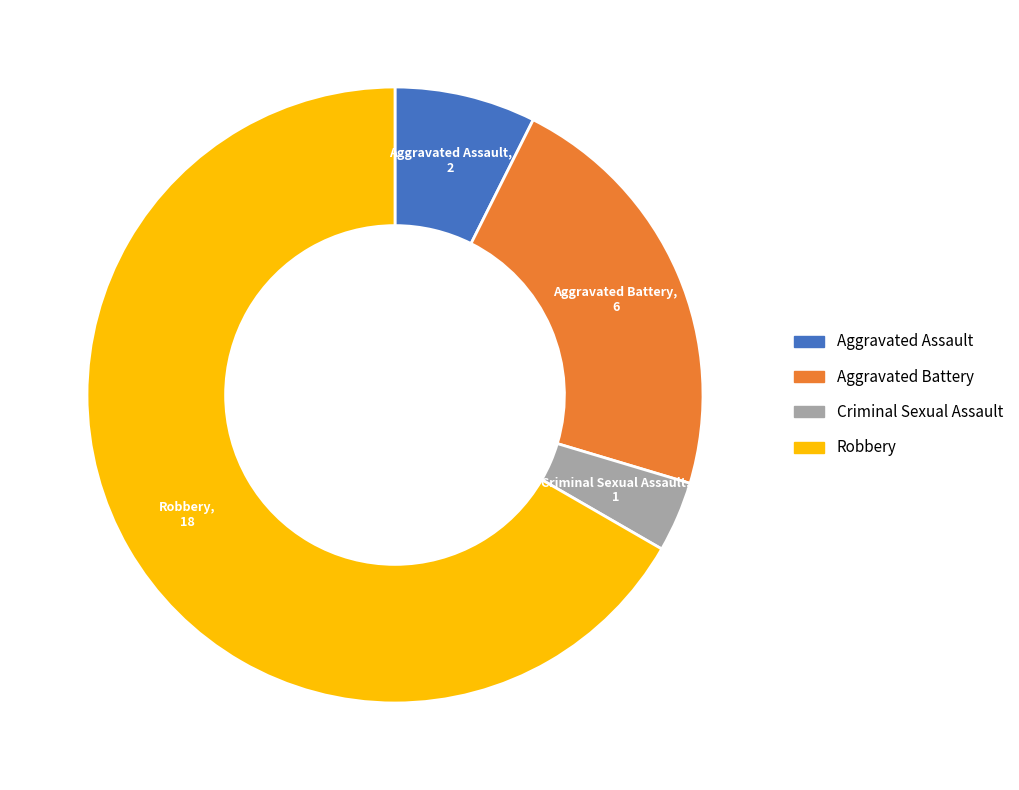

Which category has the smallest portion of the pie?

Criminal Sexual Assault